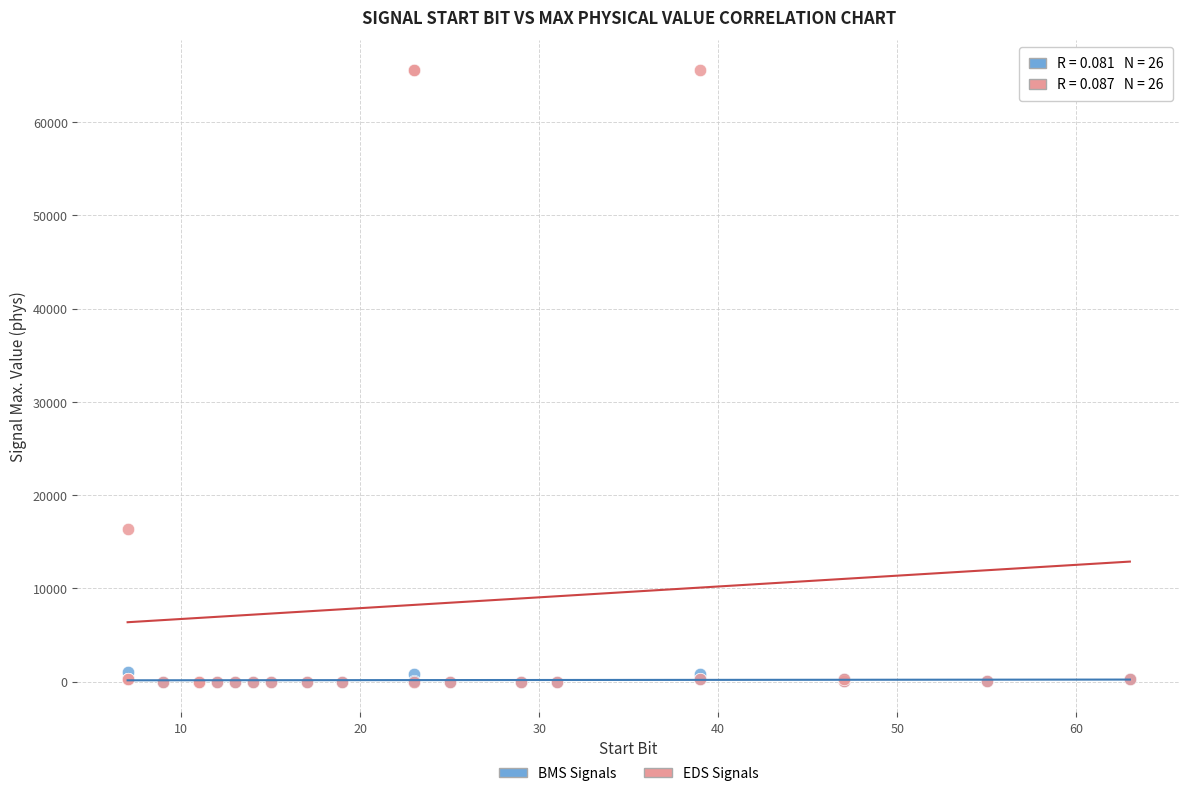

Which series contains the highest Y value?

EDS Signals